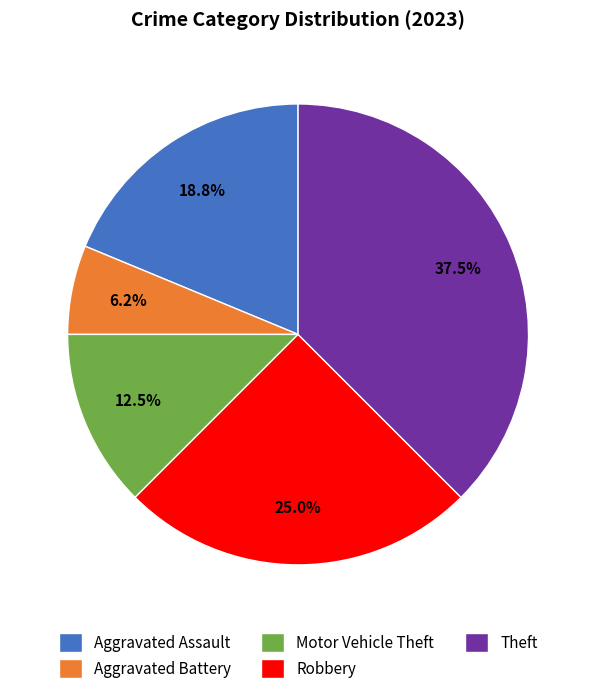

Is it true that Theft is 43% of the pie?

False